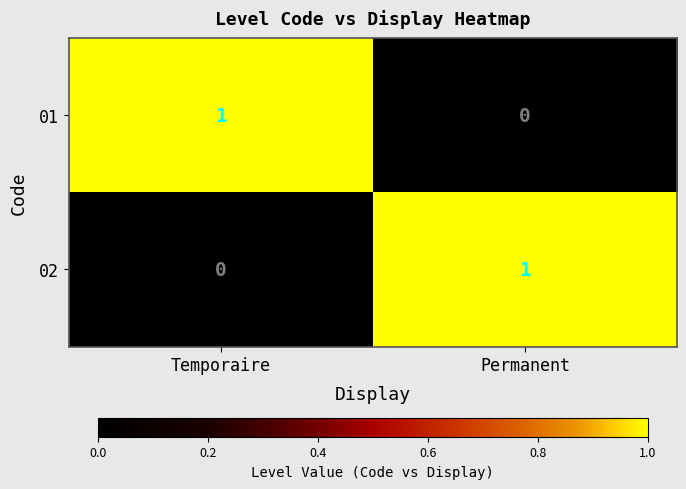

At which label does 02 reach its minimum?

Temporaire